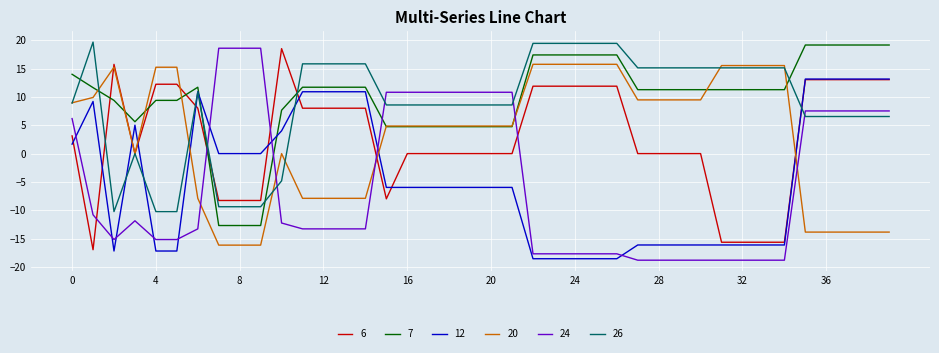

True or false: 24 and 12 intersect in this chart.

True